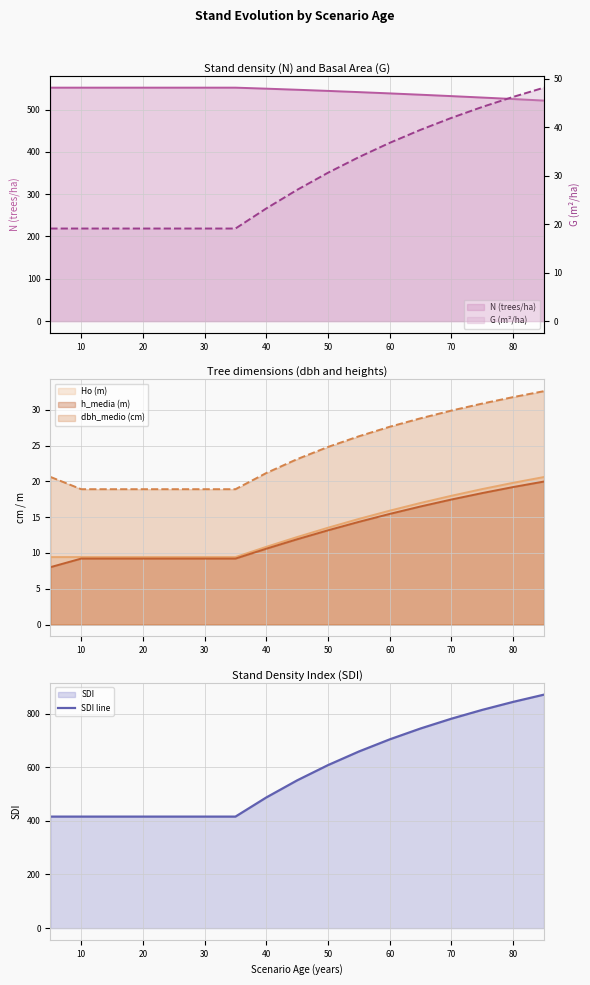

True or false: SDI line and N (trees/ha) line intersect in this chart.

True